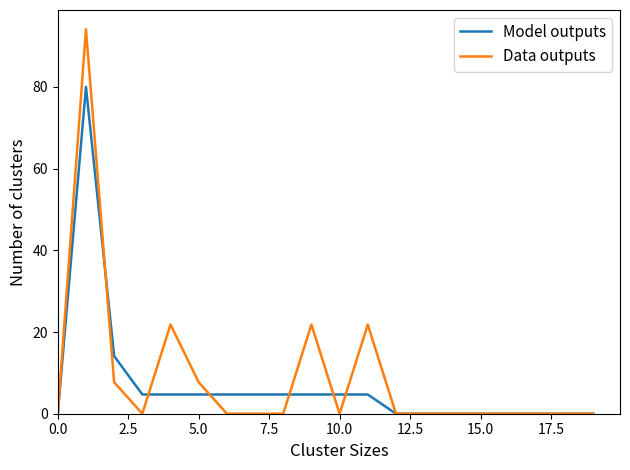

Rank the series by their maximum value, from lowest to highest.

Model outputs, Data outputs